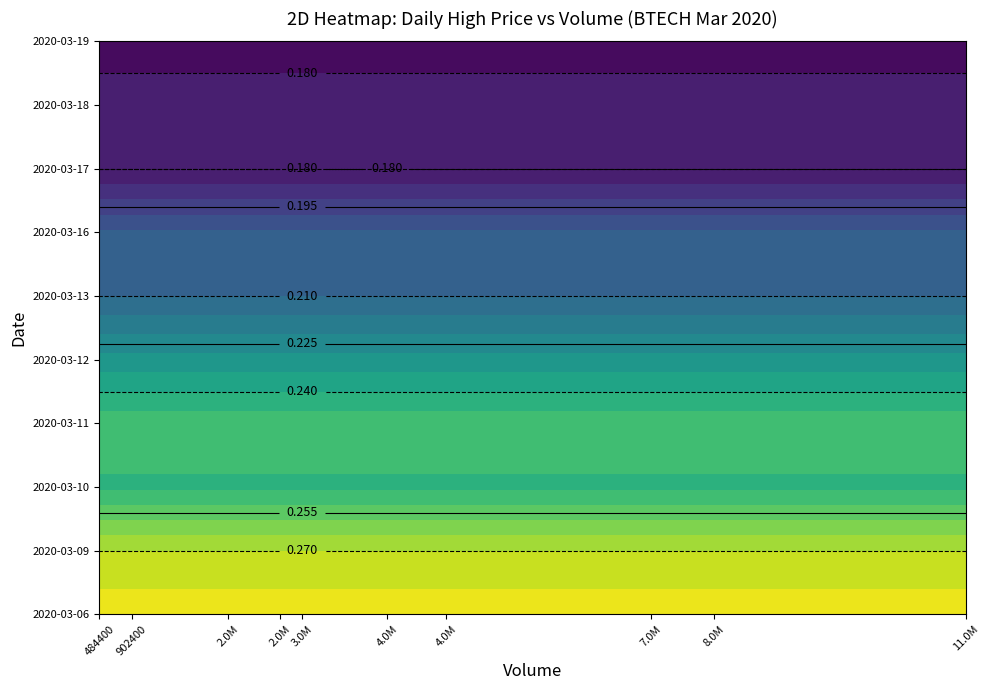

The 2020-03-11 series shows 0.2 at 2140800. True or false?

True